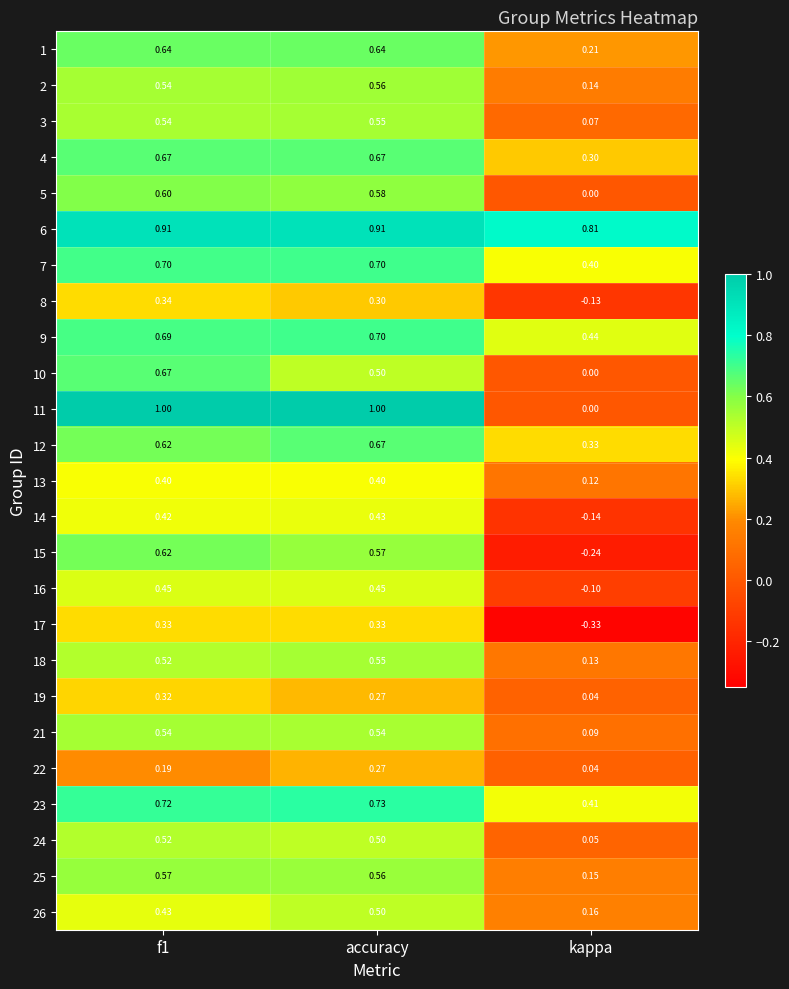

At which category is the sum across all series the highest?

f1